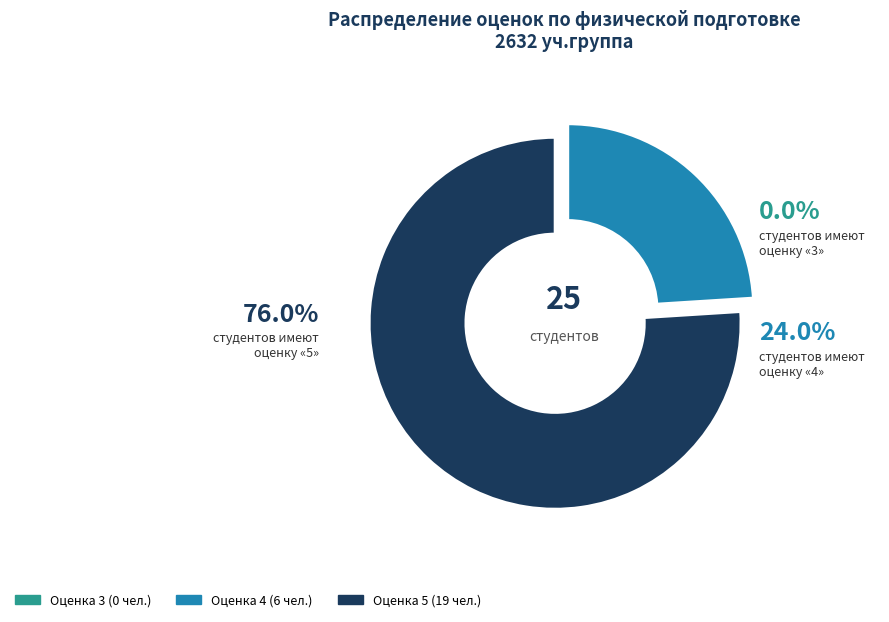

Does Костяев В.С. represent more than half of the total?

No